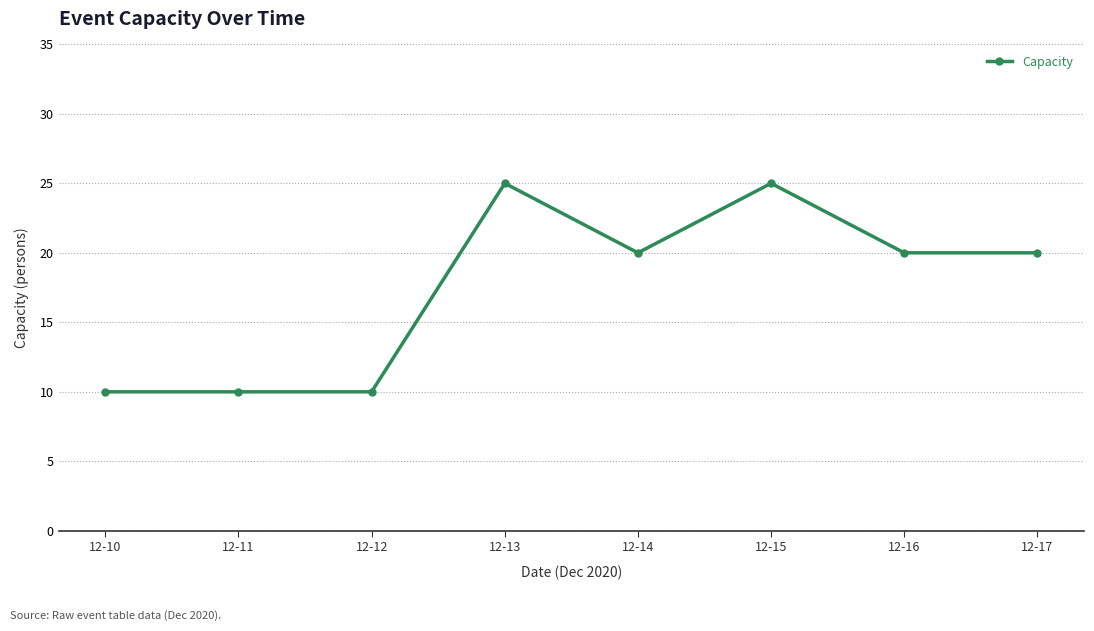

True or false: the data shows 20 at 12-16.

True